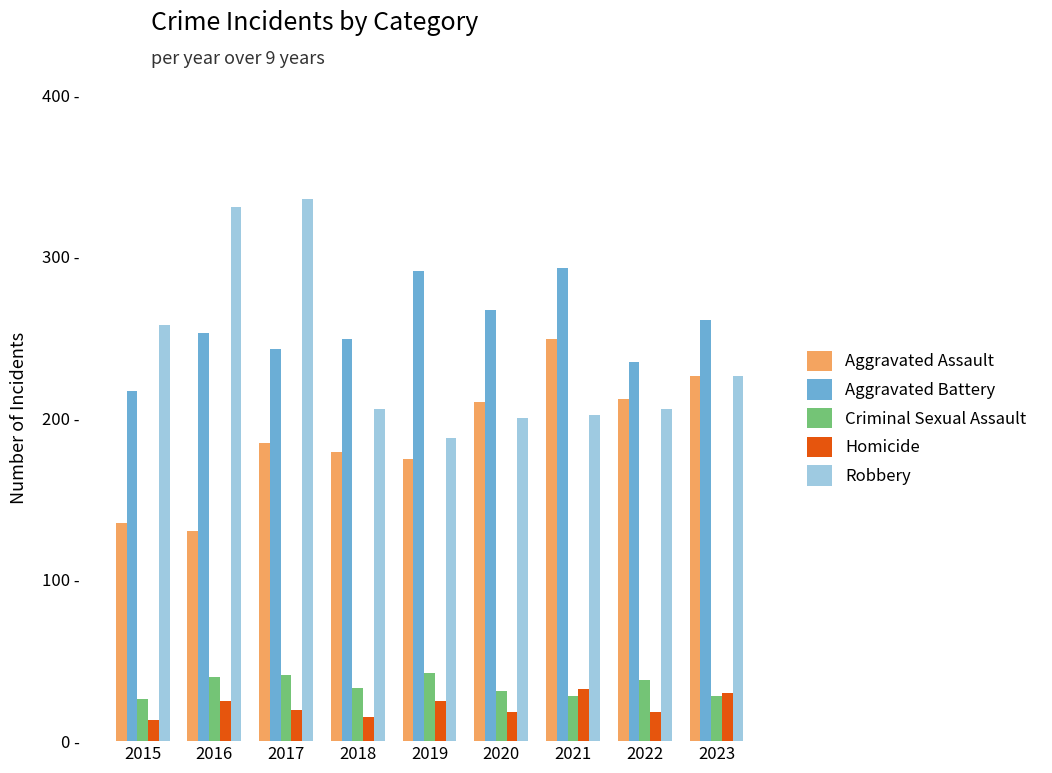

Are the bars grouped side by side (vs. stacked)?

Yes